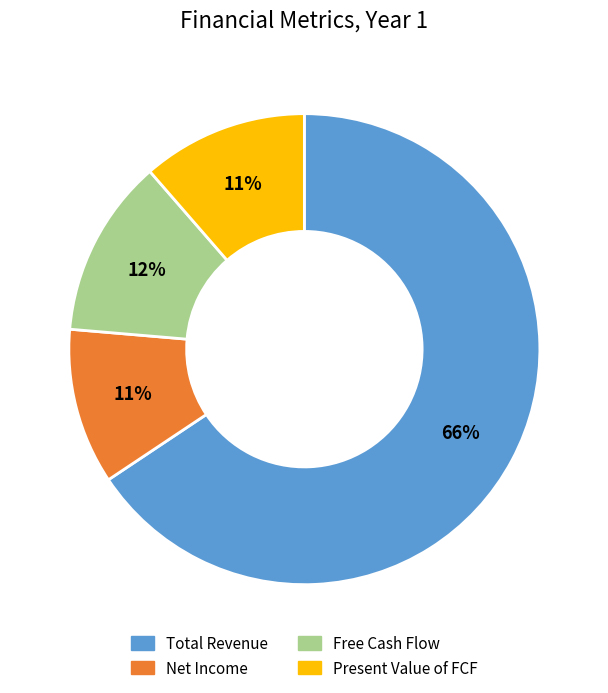

Which has a higher value, Present Value of FCF or Total Revenue?

Total Revenue